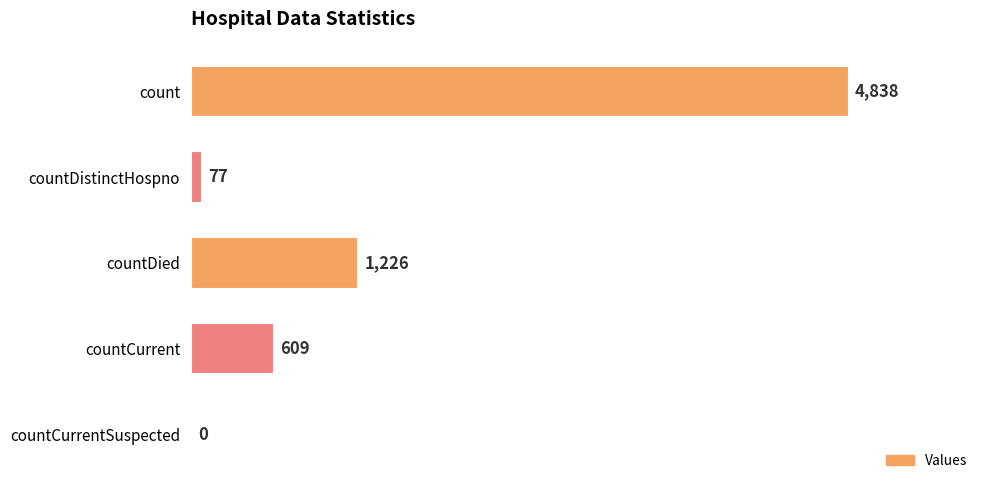

Approximately how many times larger is the value at count compared to countDistinctHospno?

62.8